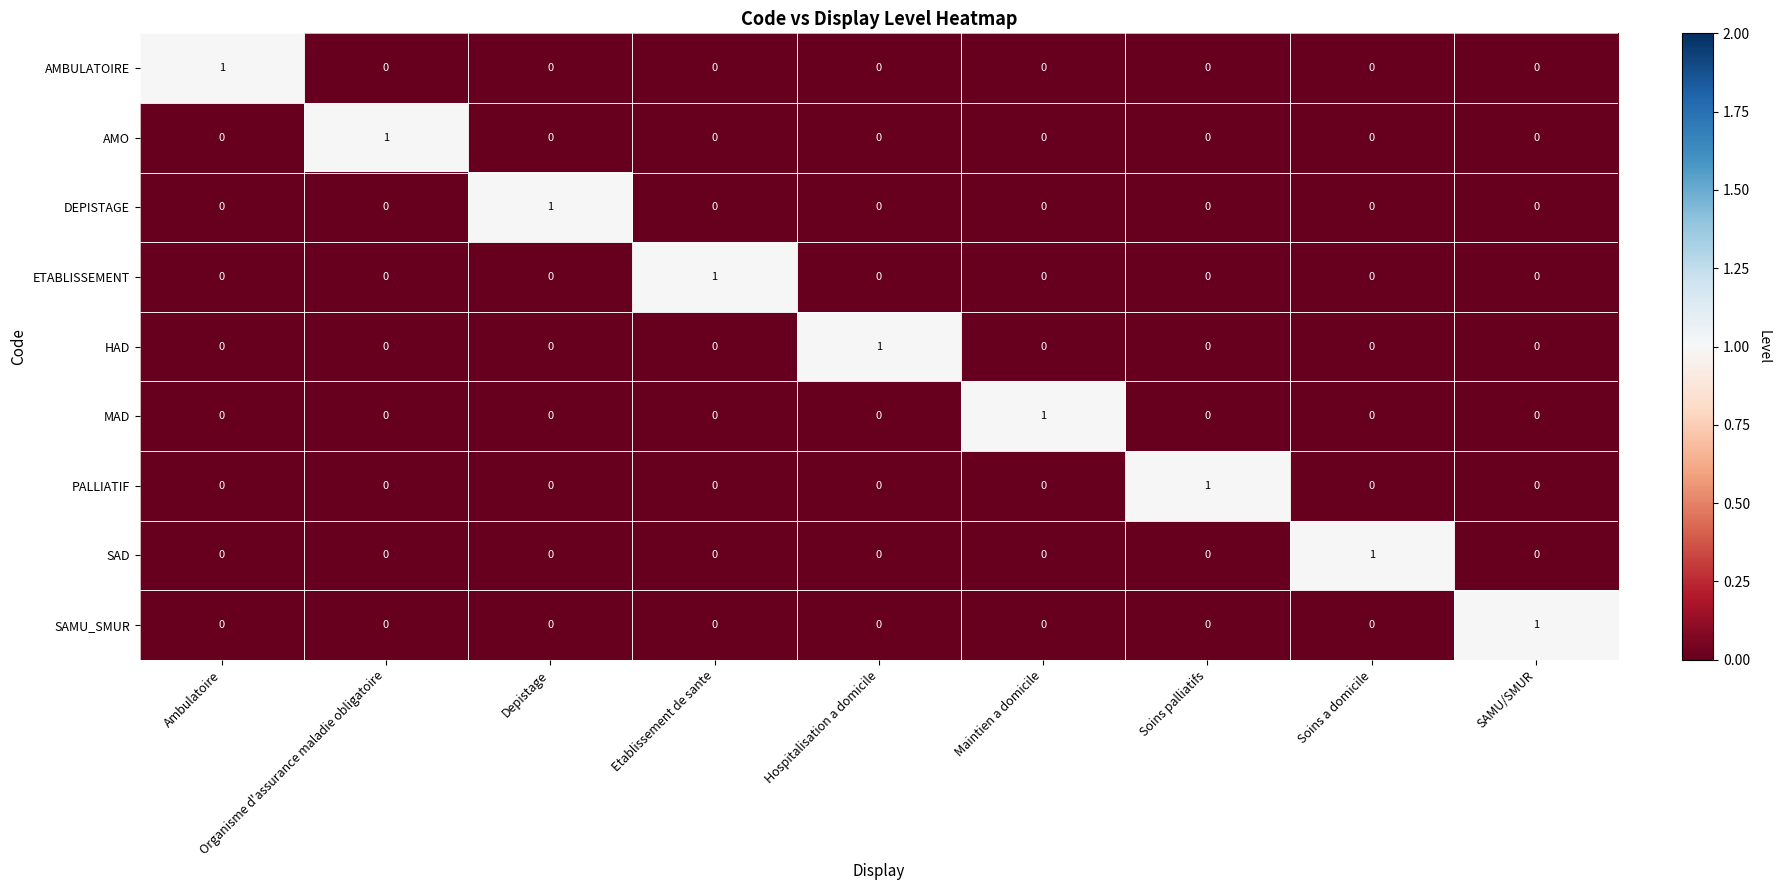

The value of ETABLISSEMENT at Ambulatoire is 1. True or false?

False